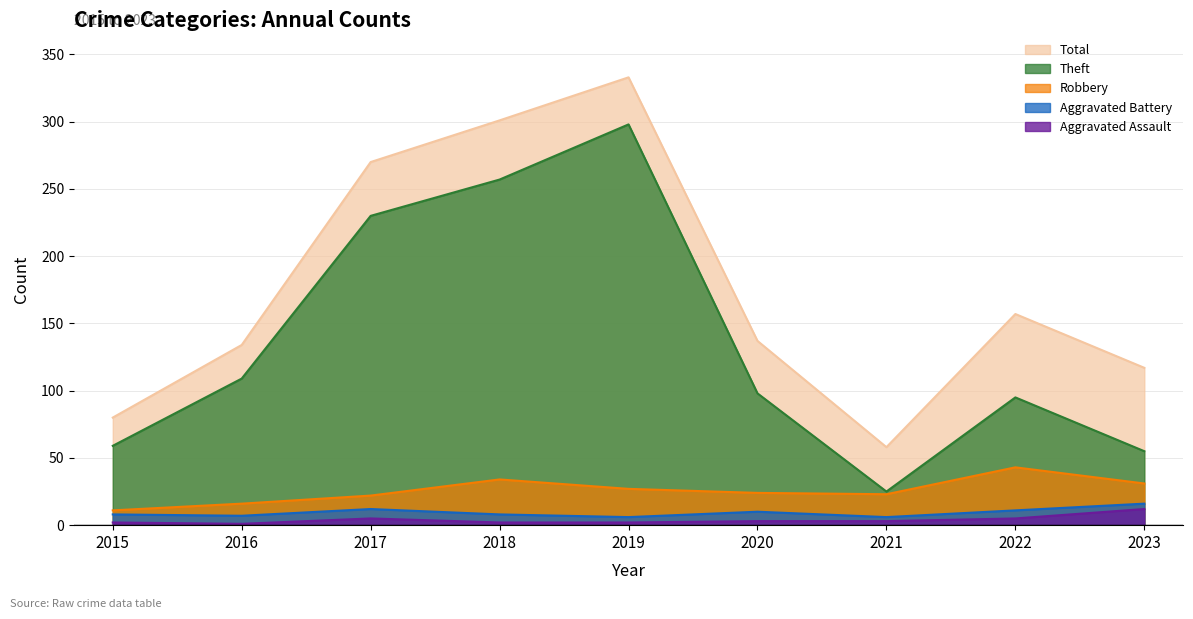

True or false: Aggravated Assault and Robbery intersect in this chart.

False